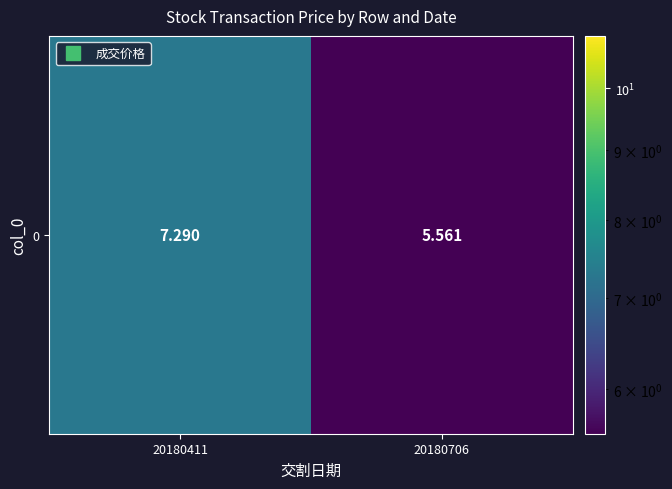

At which label is the value closest to 6?

20180706